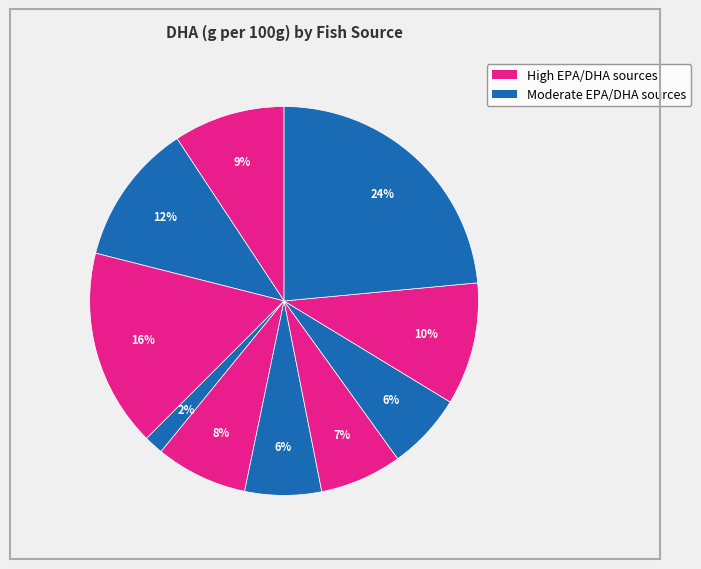

Count the number of slices in the pie.

10